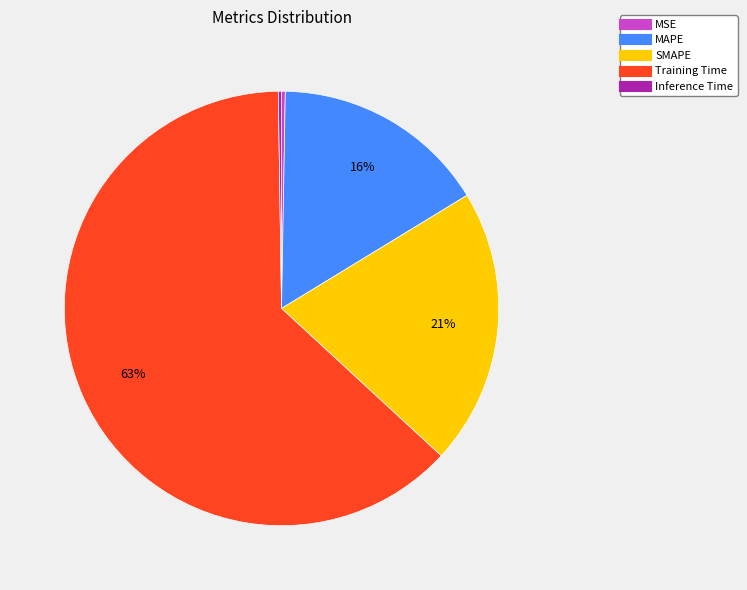

What is the ratio of the value at SMAPE to the value at Training Time?

0.3